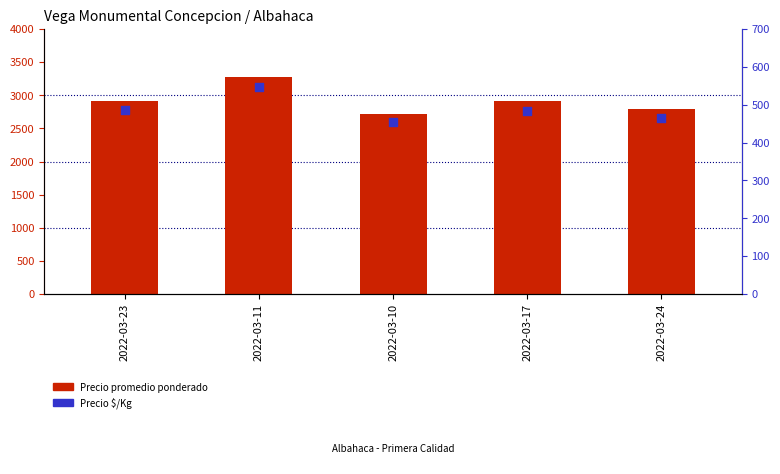

At which category is the sum across all series the highest?

2022-03-11